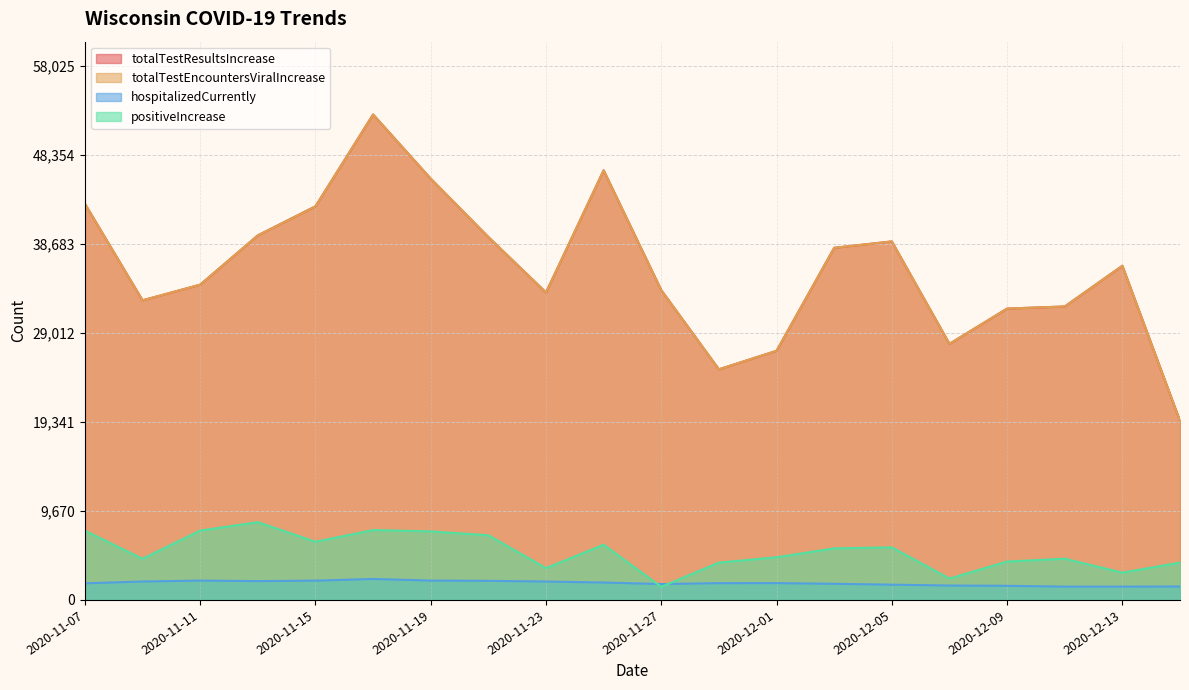

What are all the series names shown in the legend?

totalTestResultsIncrease, totalTestEncountersViralIncrease, hospitalizedCurrently, positiveIncrease